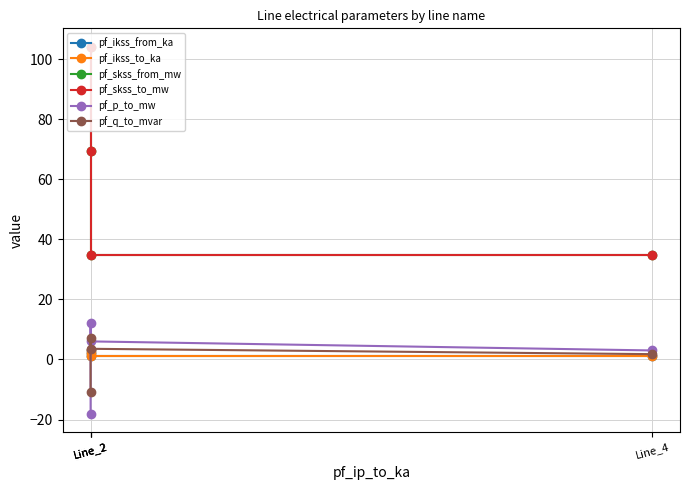

What are all the series names shown in the legend?

pf_ikss_from_ka, pf_ikss_to_ka, pf_skss_from_mw, pf_skss_to_mw, pf_p_to_mw, pf_q_to_mvar